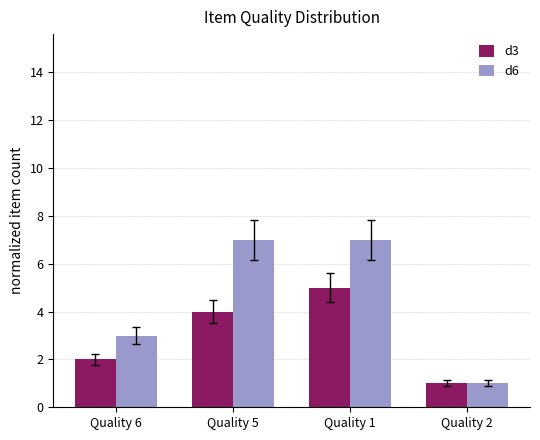

What is the approximate value of d6 at Quality 5?

7